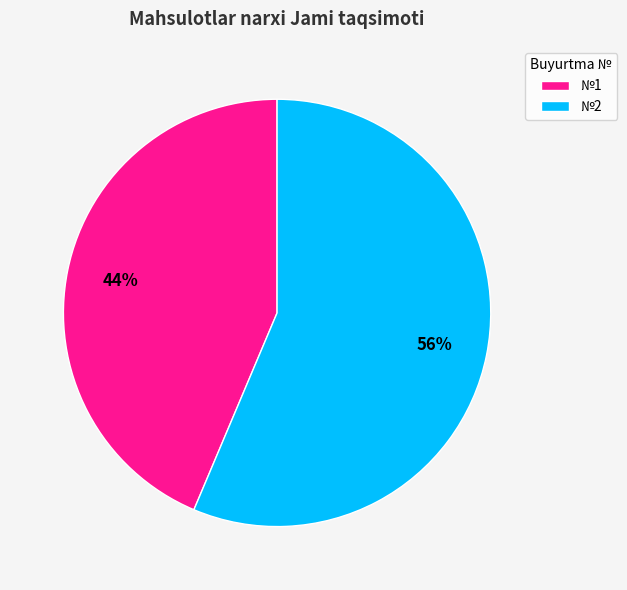

Is it true that №2 is 56% of the pie?

True